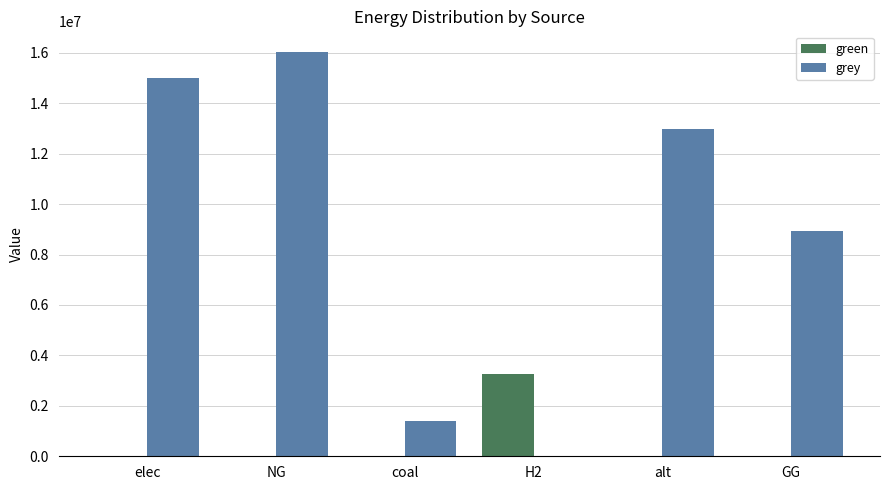

What is the average value of the grey series?

9053867.7